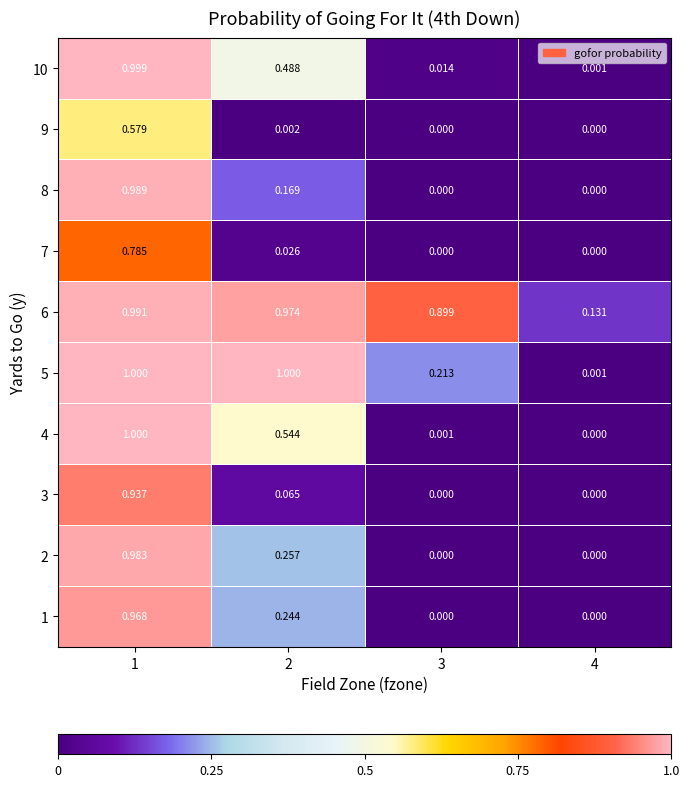

Is the value of 7 at 1 greater than the value of 5 at 3?

Yes